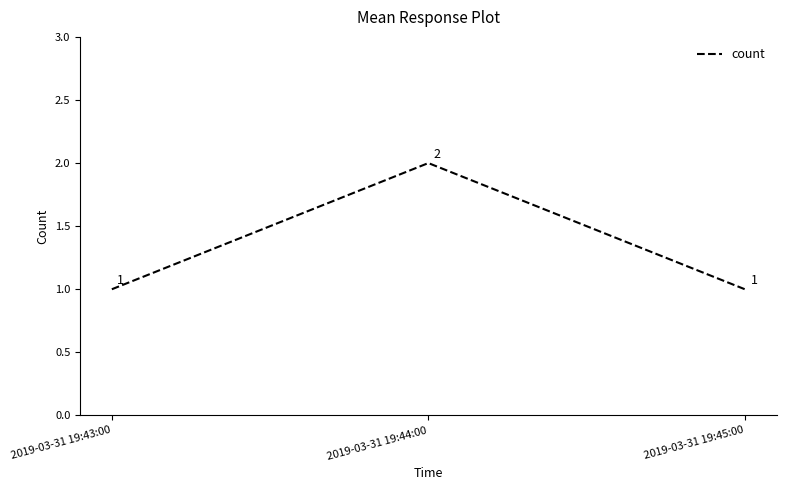

What position from the right is 2019-03-31 19:44:00?

2